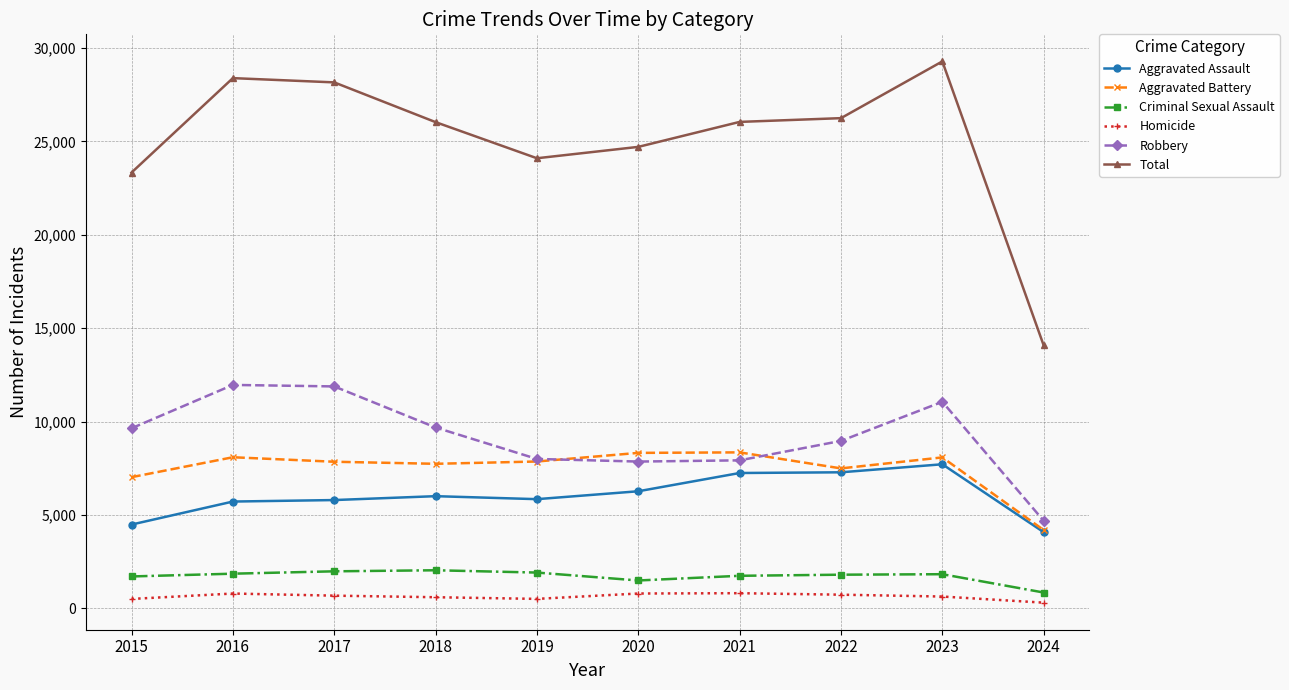

What are all the series names shown in the legend?

Aggravated Assault, Aggravated Battery, Criminal Sexual Assault, Homicide, Robbery, Total